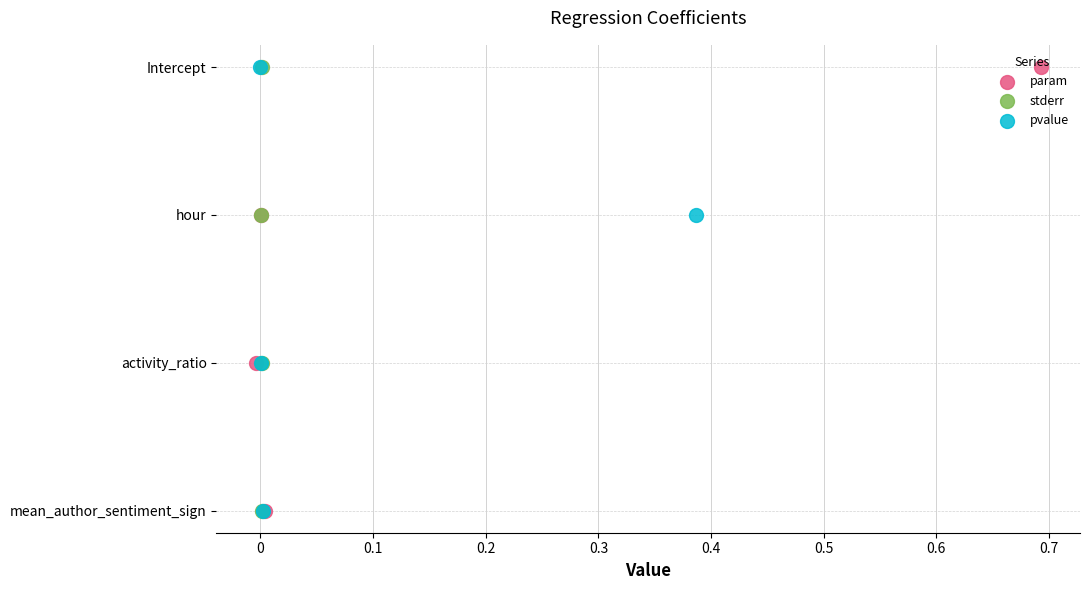

Which series has the largest total across all categories?

param